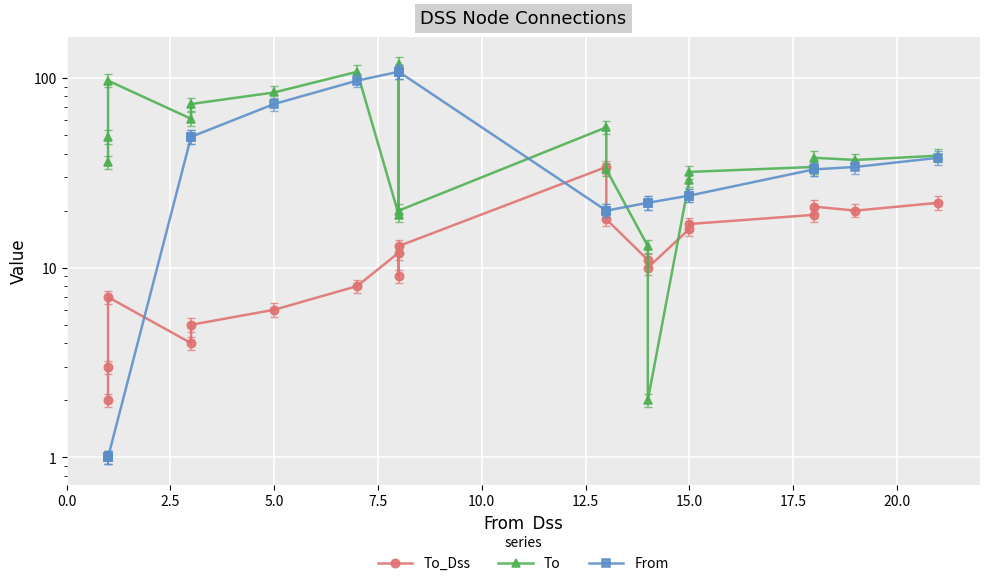

True or false: To and From intersect in this chart.

True